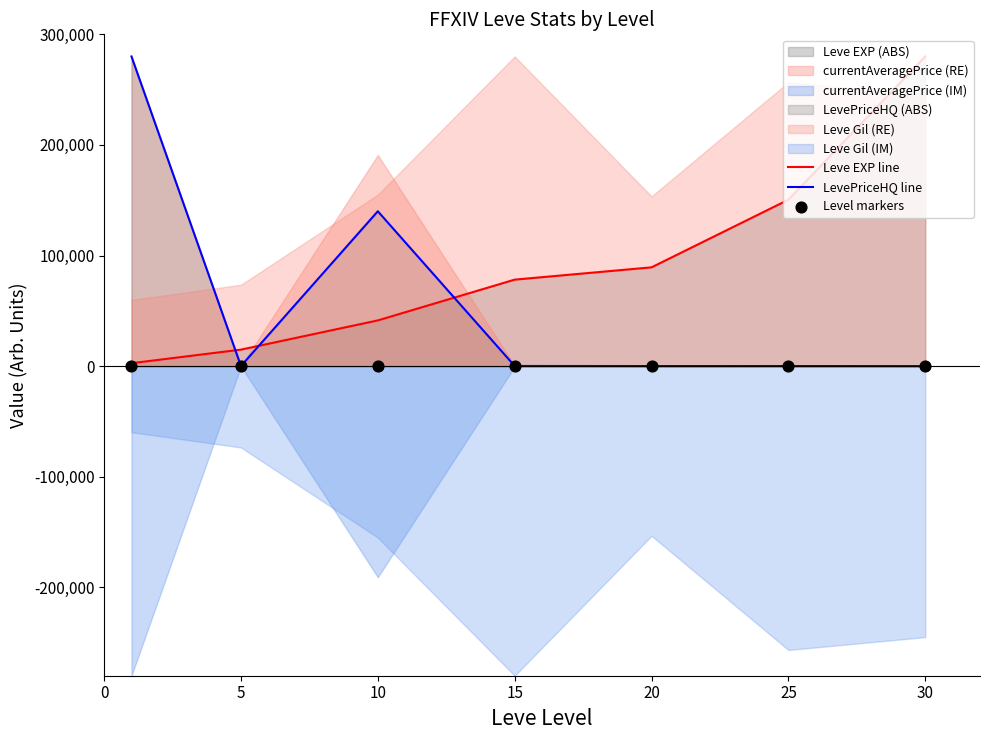

The value of Leve EXP line at 15 is 41915.7. True or false?

False